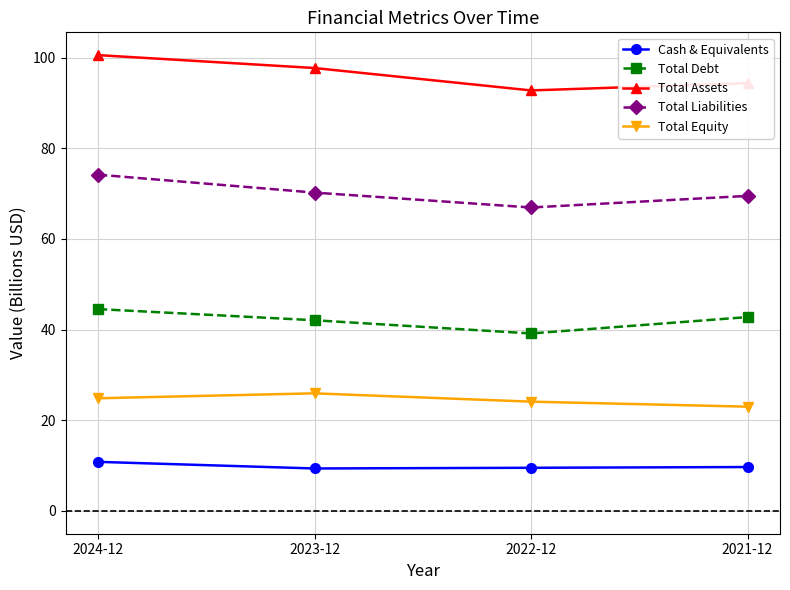

What is the difference between the Total Equity values at 2024-12 and 2021-12?

1.9